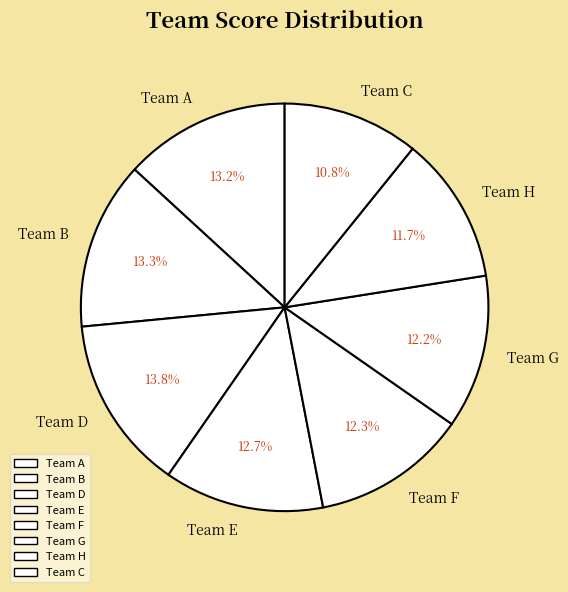

What is the ratio of the value at Team G to the value at Team B?

0.9